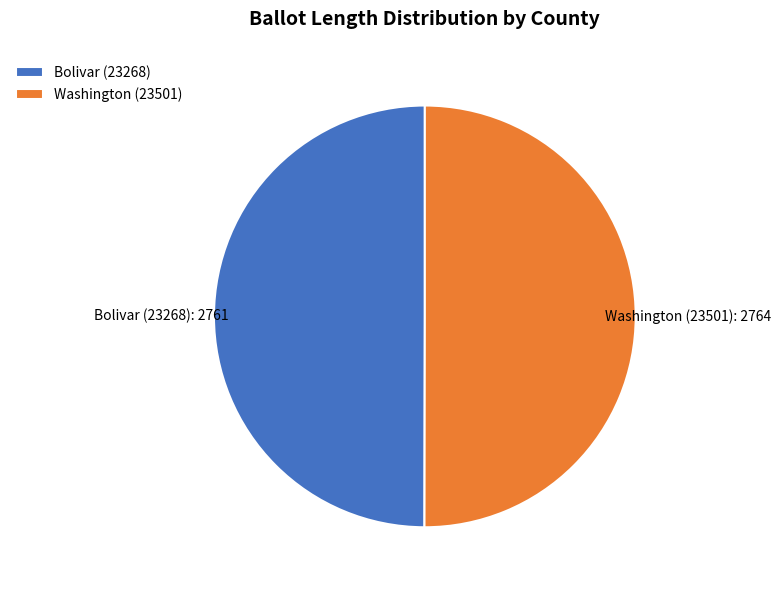

The Washington (23501) slice represents 38% of the pie. True or false?

False